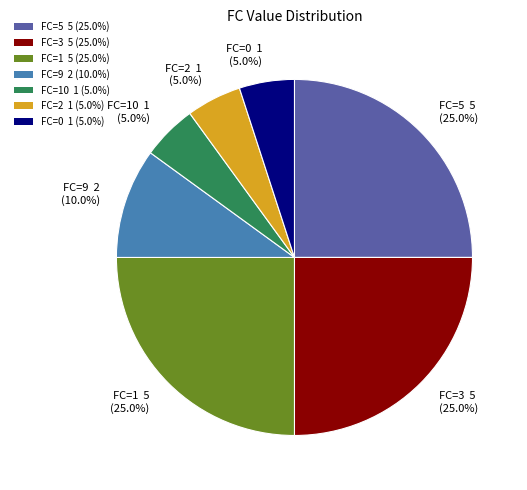

How much of the chart is everything except FC=0 1 (5.0%)?

95.0%